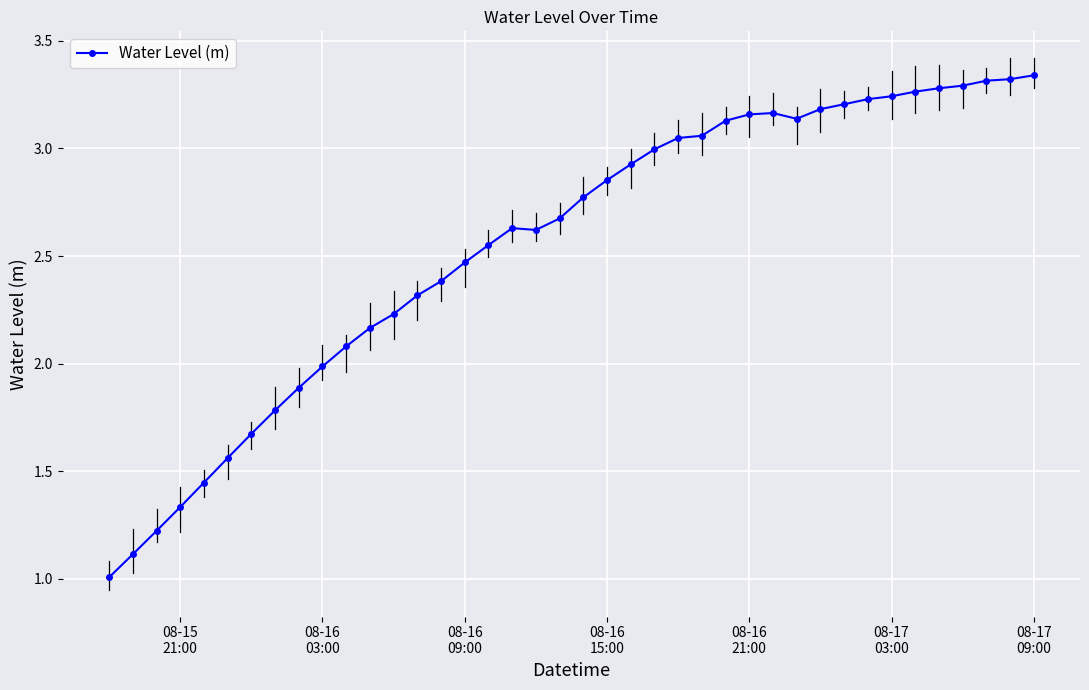

What is the lowest value of the Water Level (m) series?

1.0